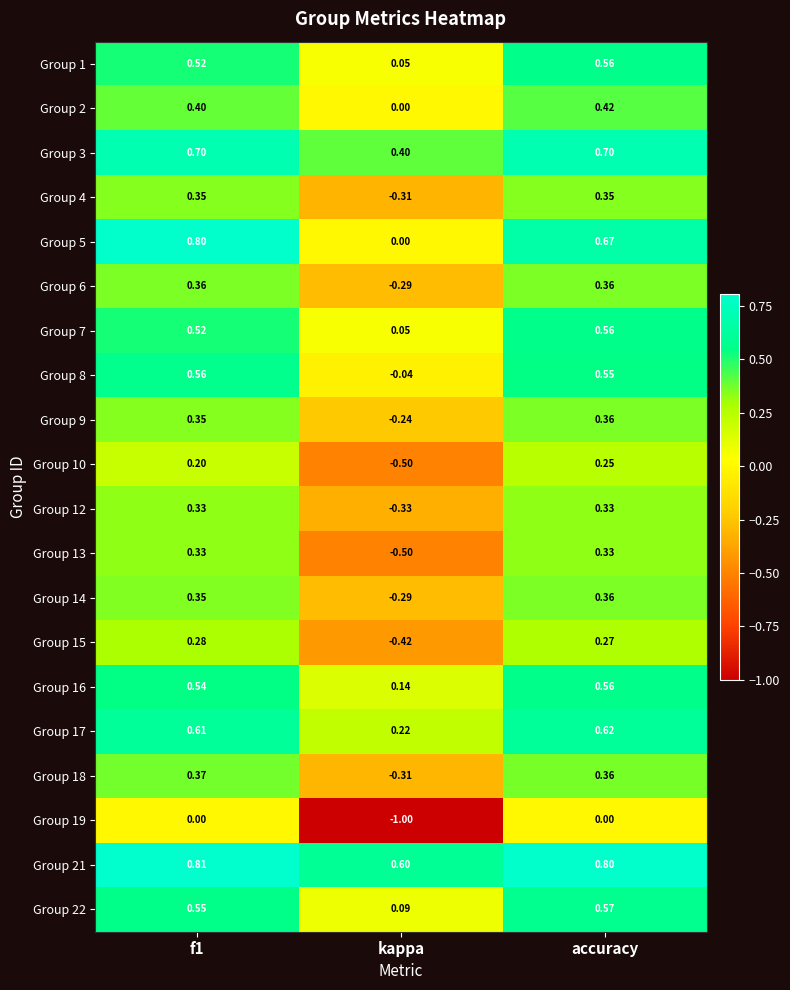

At which category does the chart reach its minimum across all series?

kappa